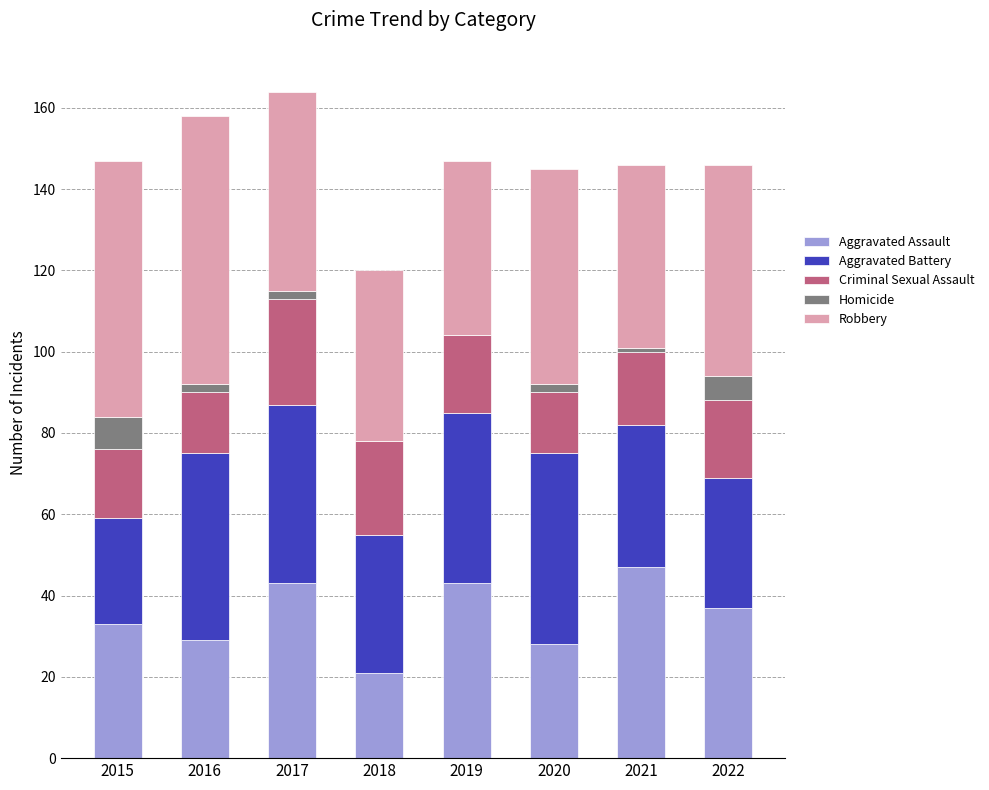

At which label does Aggravated Assault reach its peak?

2021